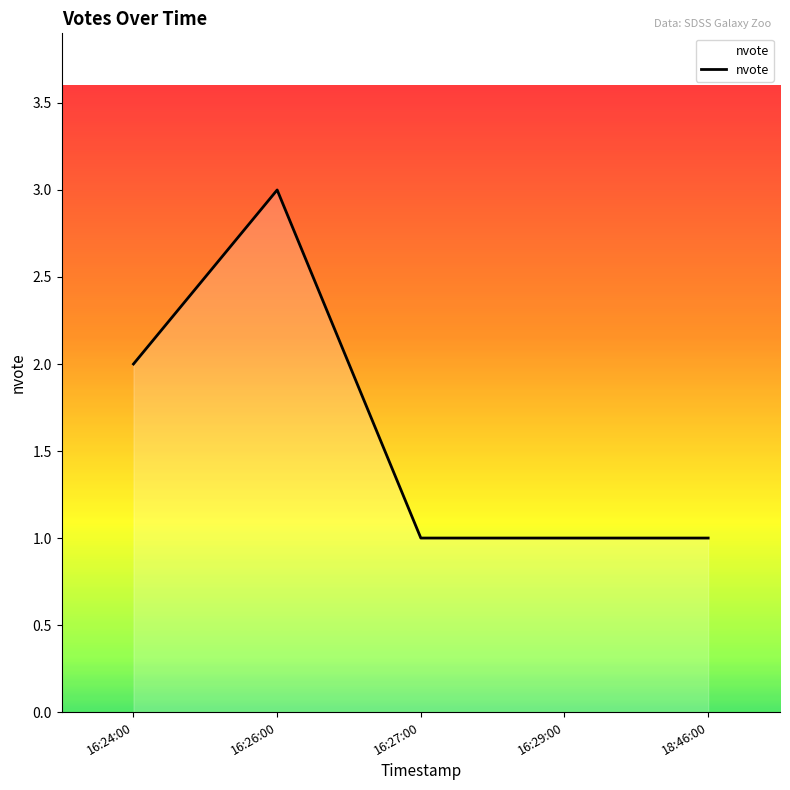

What is the difference between the maximum and minimum values?

2